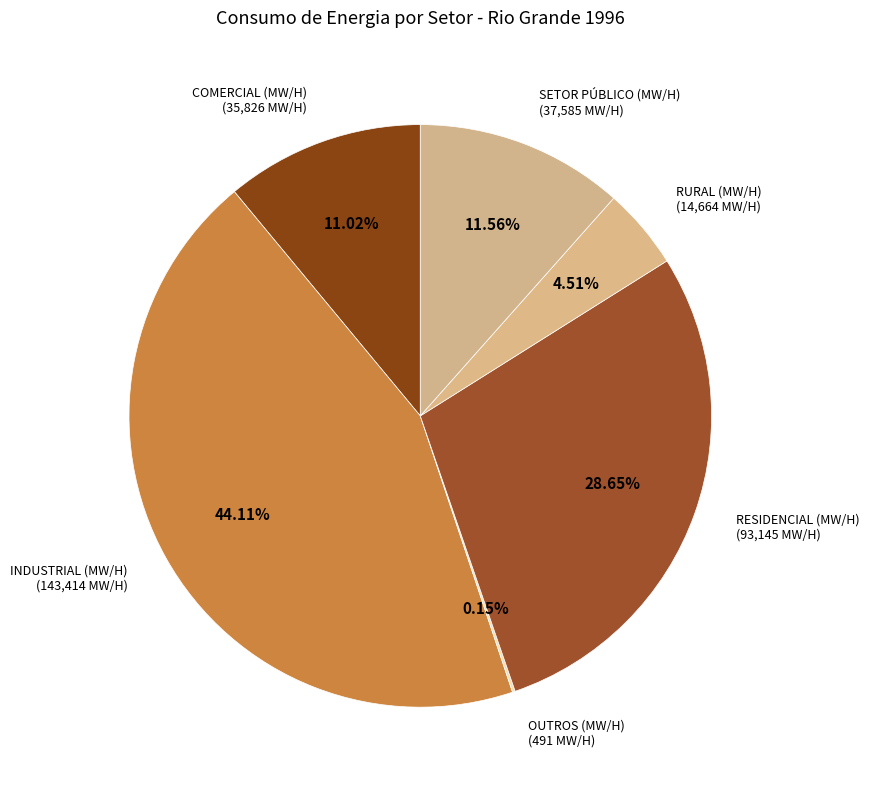

Is the sum of COMERCIAL (MW/H) and RURAL (MW/H) greater than half?

No